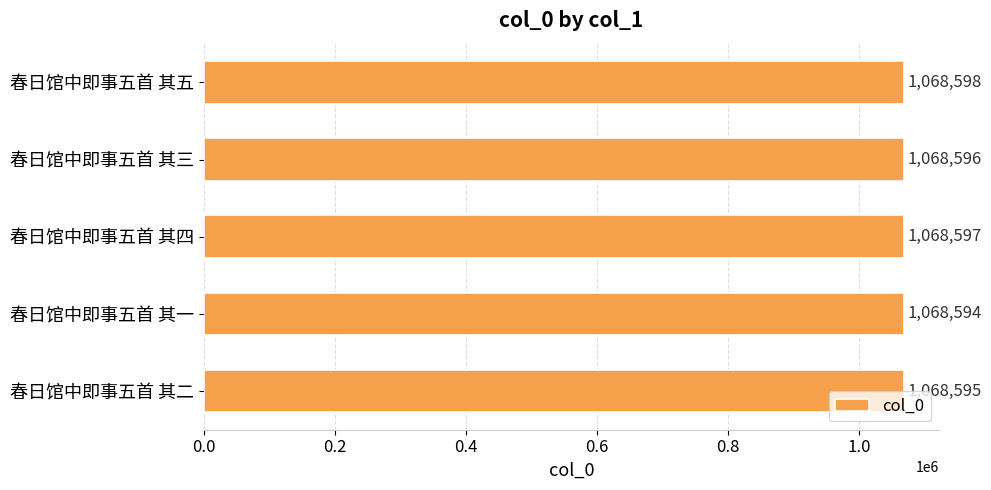

What is the average value?

1068596